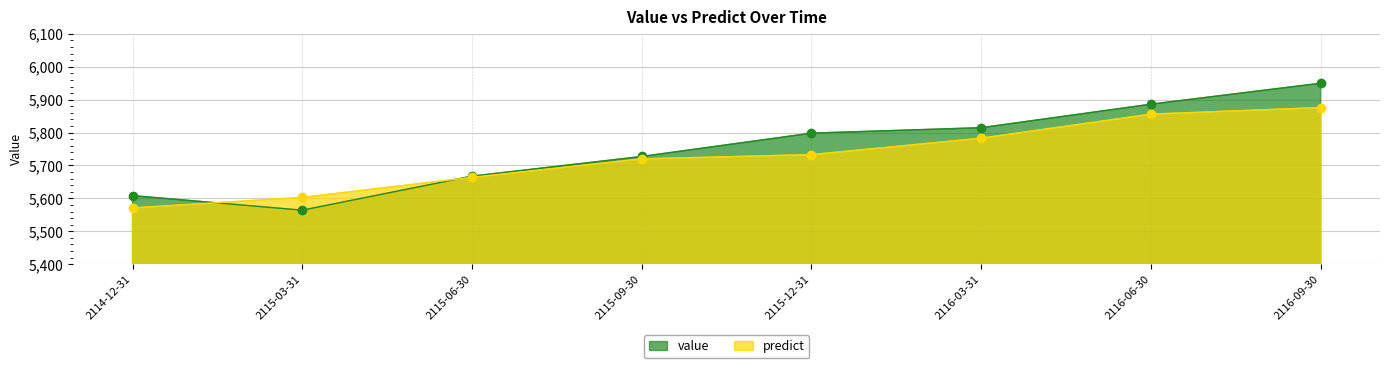

What is the greatest value displayed?

5949.9